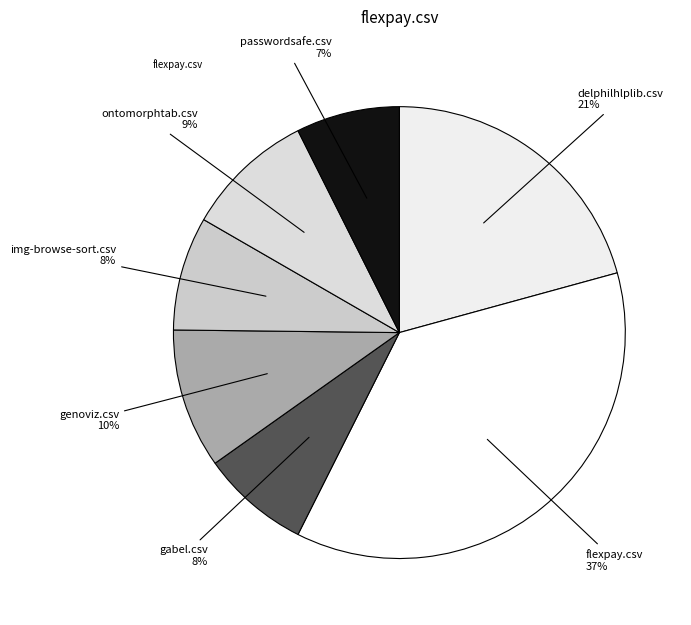

Count the number of slices in the pie.

7